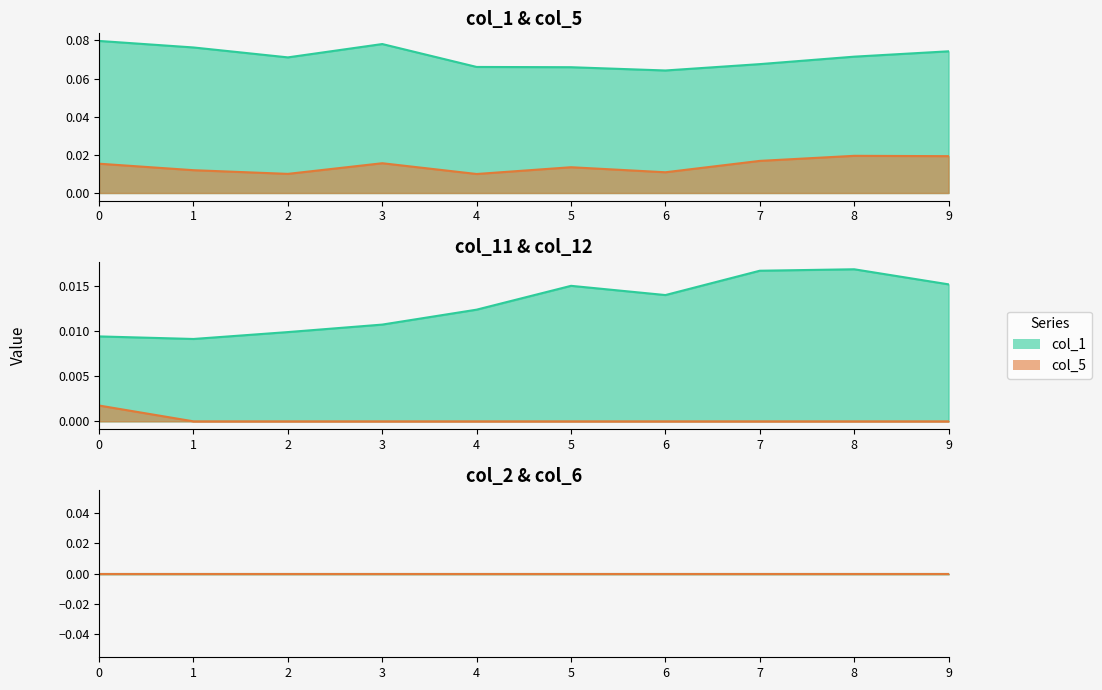

Reading right to left, list all the values displayed in this chart.

col_1: 0.1	0.1	0.1	0.1	0.1	0.1	0.1	0.1	0.1	0.1
col_5: 0.0	0.0	0.0	0.0	0.0	0.0	0.0	0.0	0.0	0.0
col_11: 0.0	0.0	0.0	0.0	0.0	0.0	0.0	0.0	0.0	0.0
col_12: 0.0	0.0	0.0	0.0	0.0	0.0	0.0	0.0	0.0	0.0
col_2: 0.0	0.0	0.0	0.0	0.0	0.0	0.0	0.0	0.0	0.0
col_6: 0.0	0.0	0.0	0.0	0.0	0.0	0.0	0.0	0.0	0.0